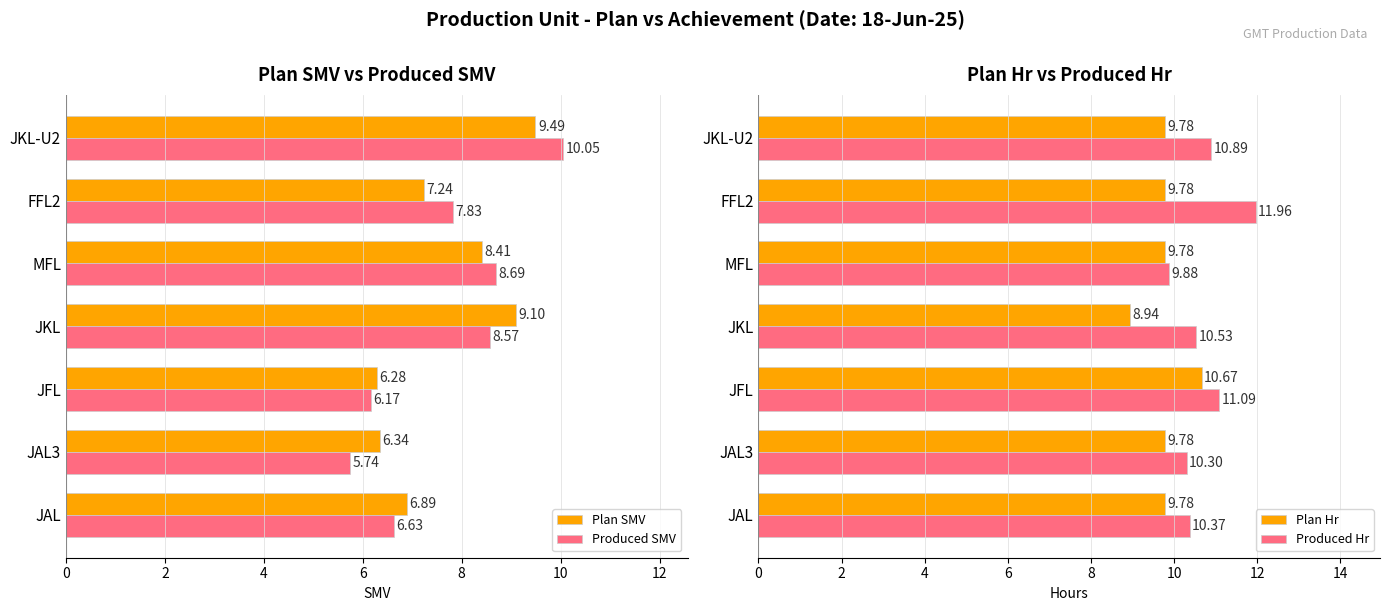

Rank the series by their maximum value, from lowest to highest.

Plan SMV, Produced SMV, Plan Hr, Produced Hr